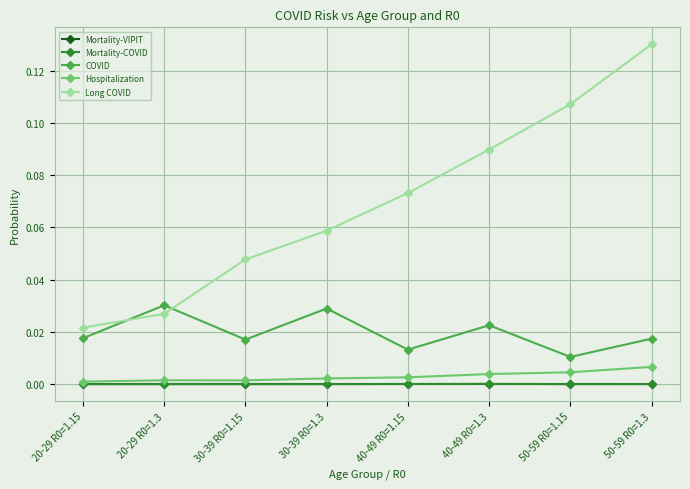

Is it true that COVID equals 0.0 at 30-39 R0=1.3?

True